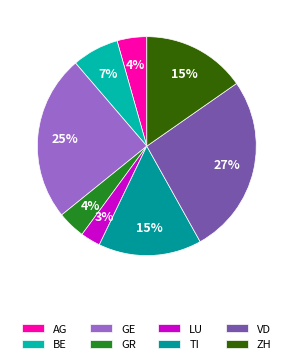

How many slices are in this pie chart?

8